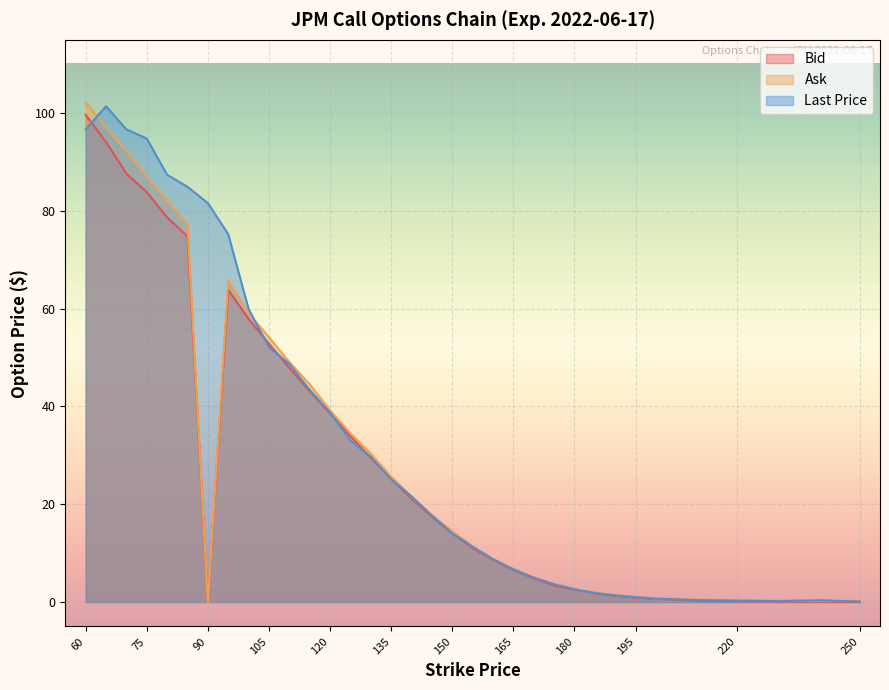

What is the average value of the Bid series?

29.6